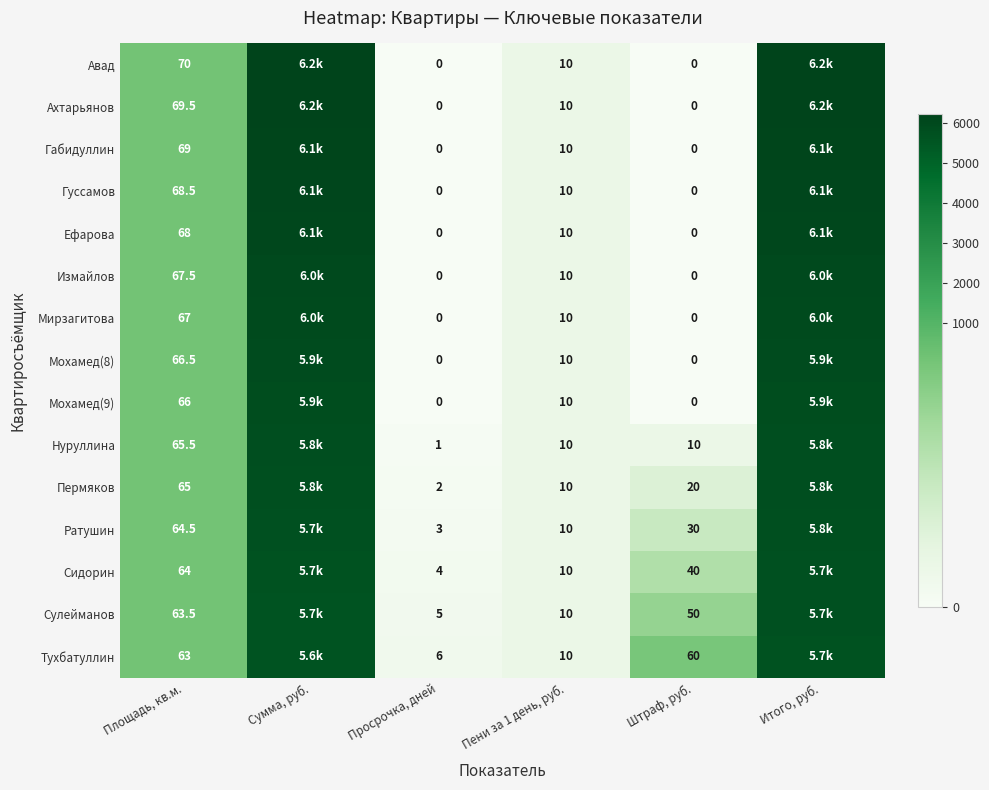

Is it true that Ефарова equals 0.0 at Просрочка, дней?

True